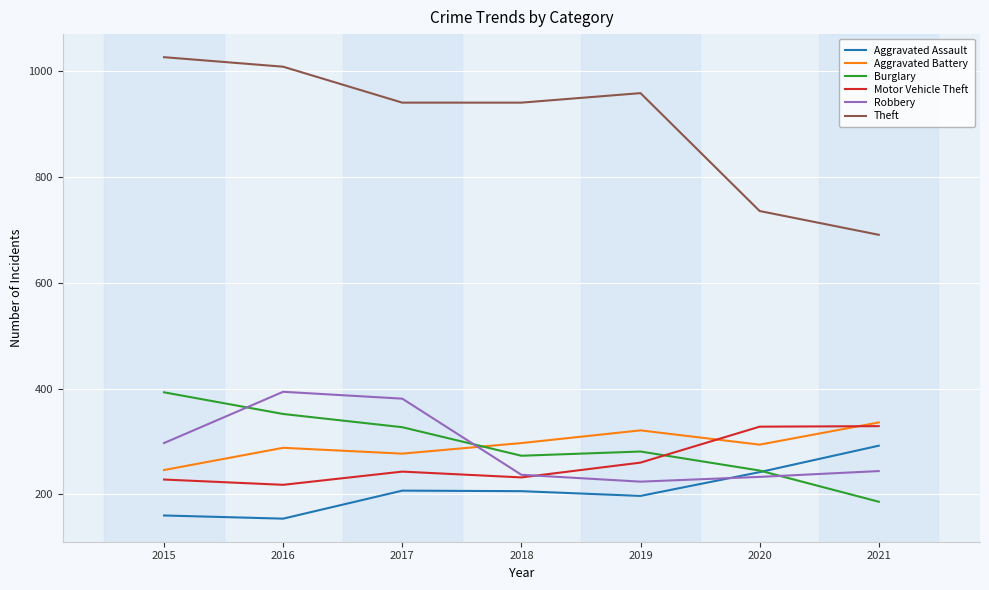

The Burglary series shows 459 at 2016. True or false?

False